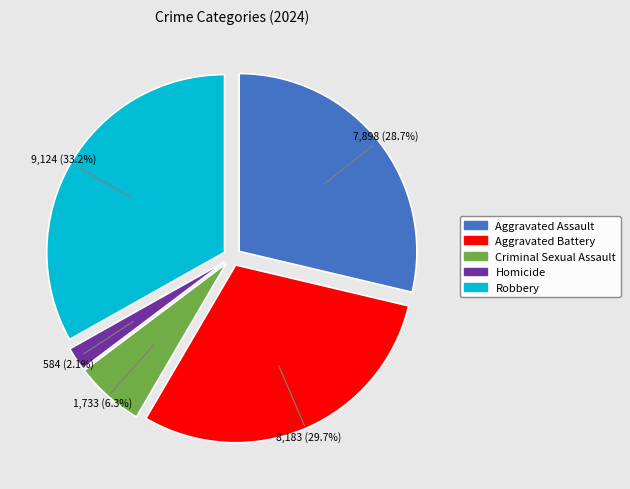

To the nearest percent, what percentage of the pie is Homicide?

2%